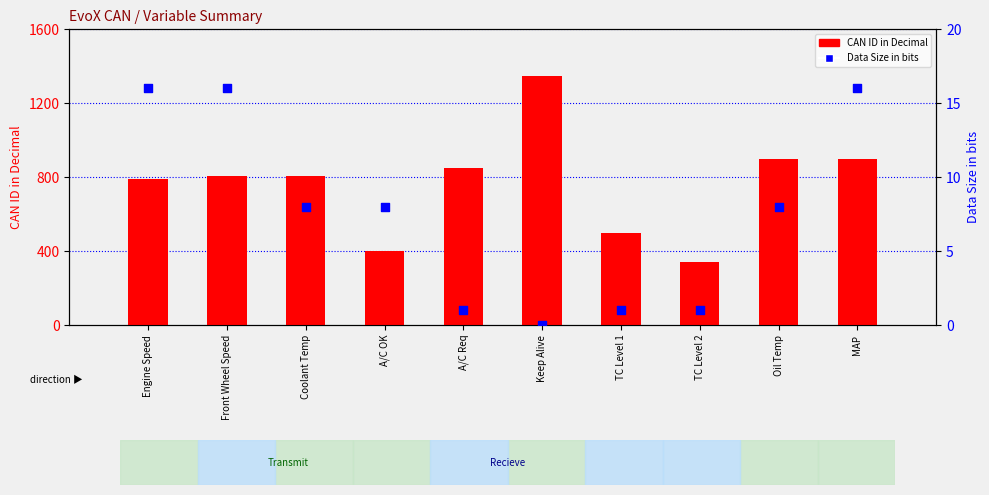

Which series has the largest Y range (max minus min)?

CAN ID in Decimal